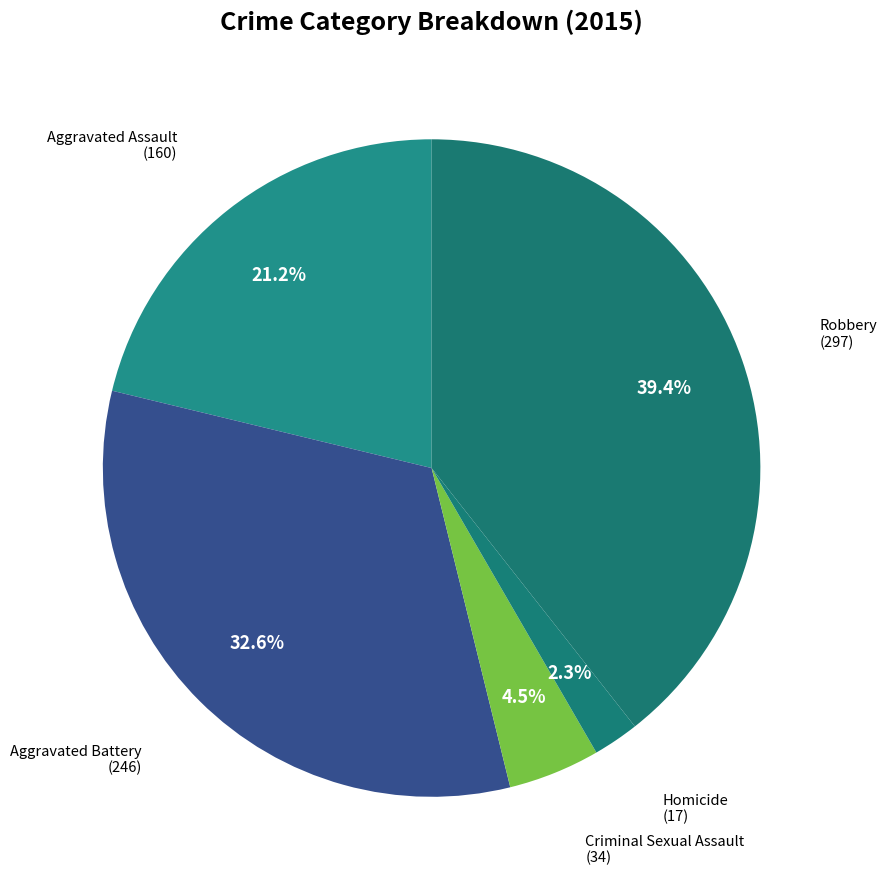

How many slices are in this pie chart?

5